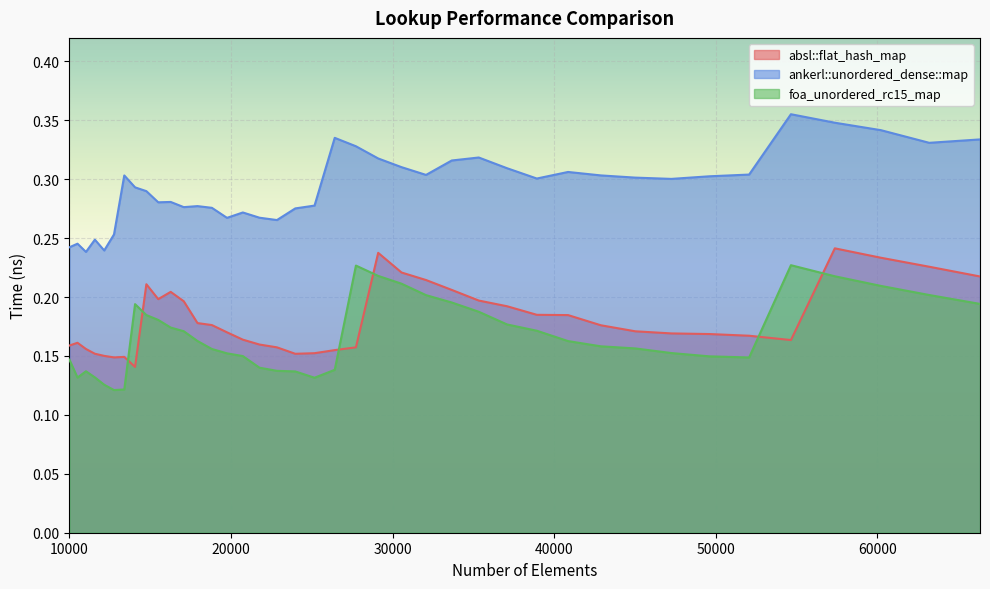

Rank the series by their maximum value, from lowest to highest.

foa_unordered_rc15_map, absl::flat_hash_map, ankerl::unordered_dense::map